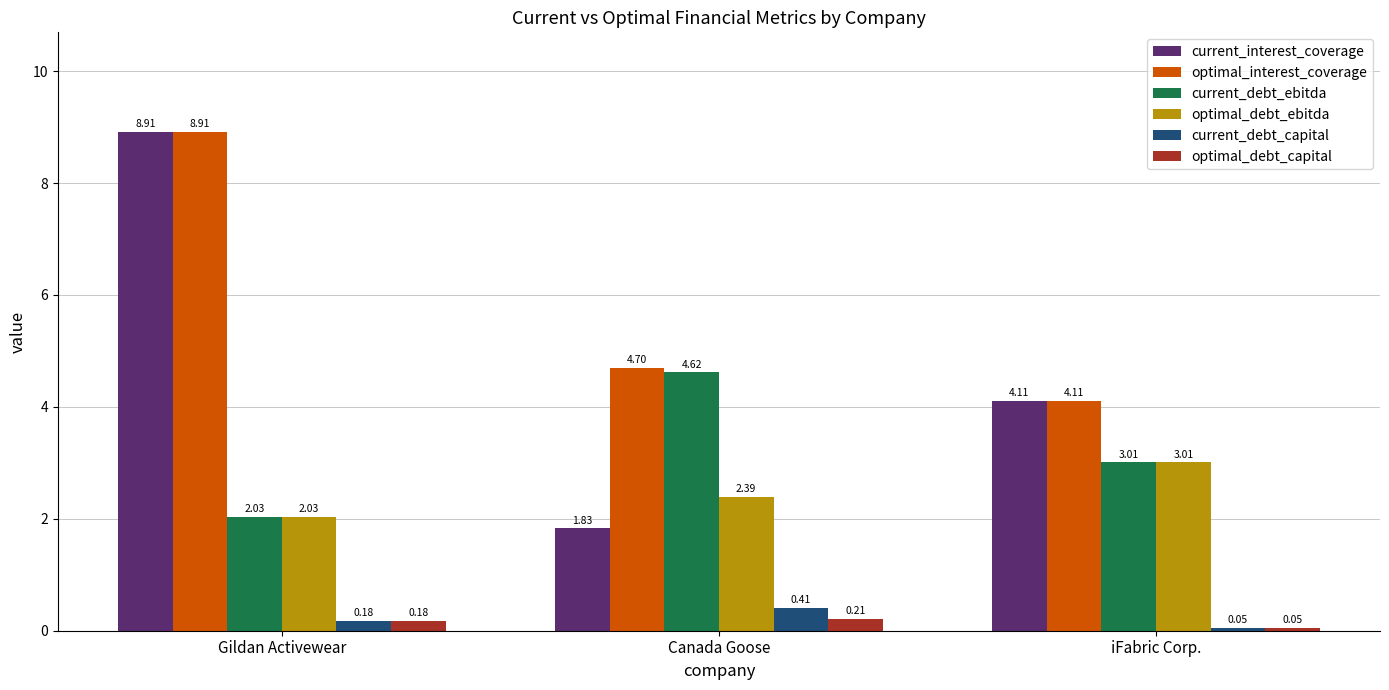

Where is optimal_interest_coverage nearest to the value 6?

Canada Goose